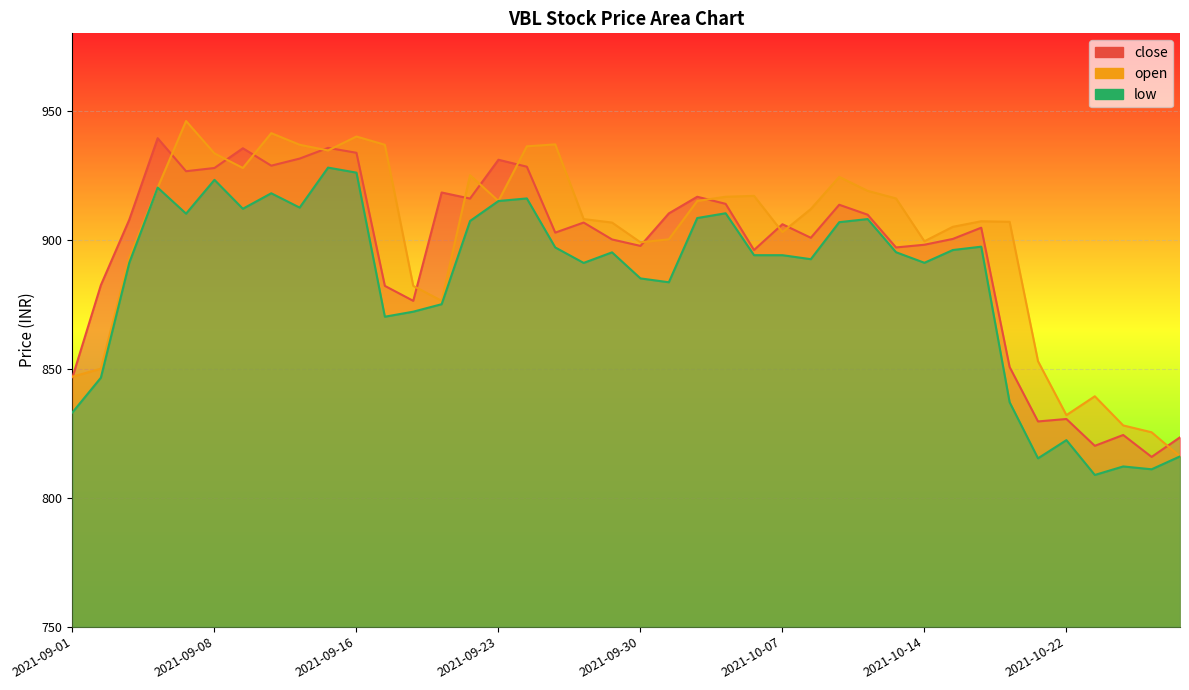

How many series are shown in this chart?

3